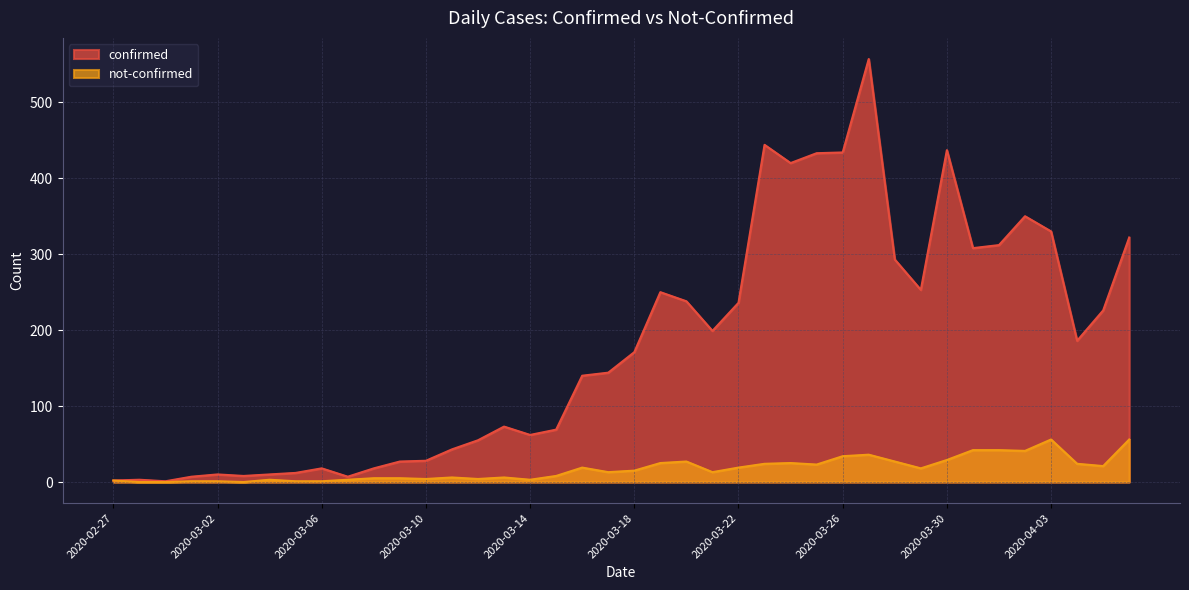

At which category does not-confirmed reach its first local peak?

2020-03-04